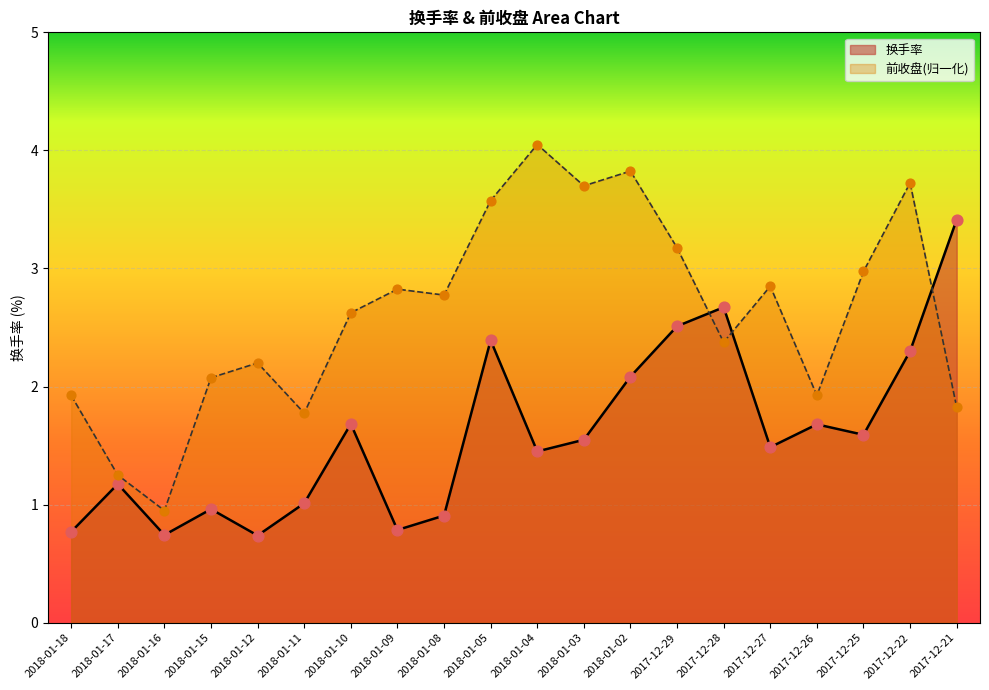

At how many categories does at least one series exceed 3?

7